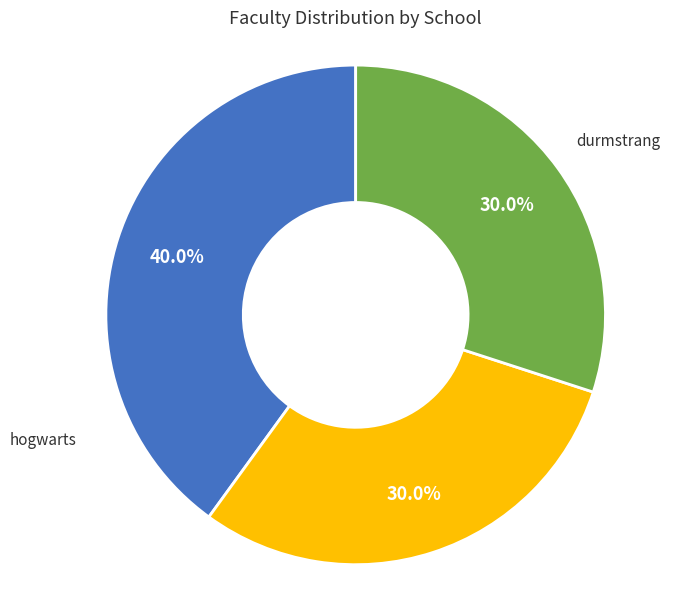

How many slices are in this pie chart?

3